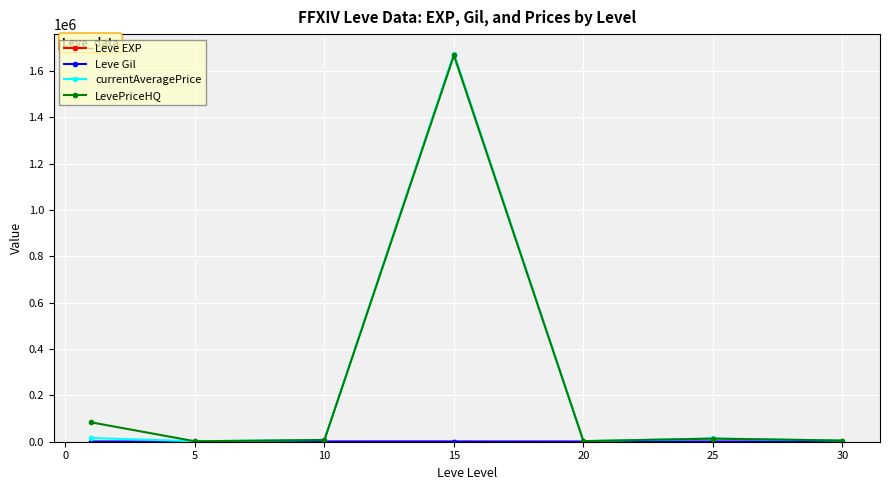

Which series has the widest spread of values?

currentAveragePrice